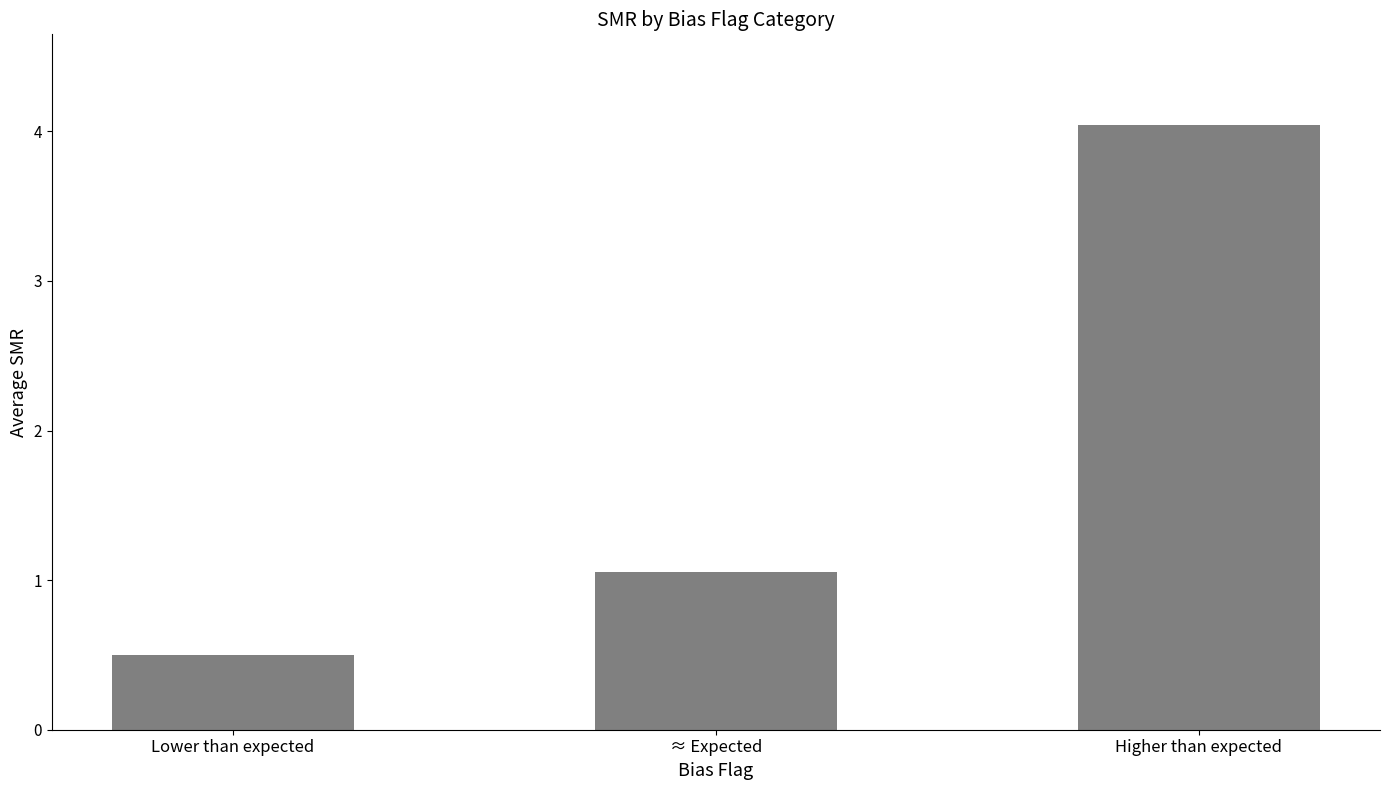

What is the sum of all values?

5.6